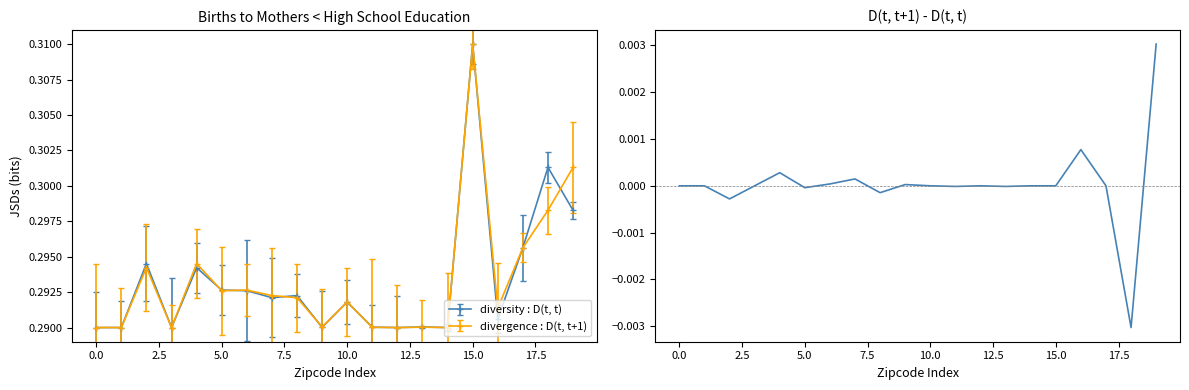

True or false: divergence : D(t, t+1) has a value of 0.5 at 10.0.

False